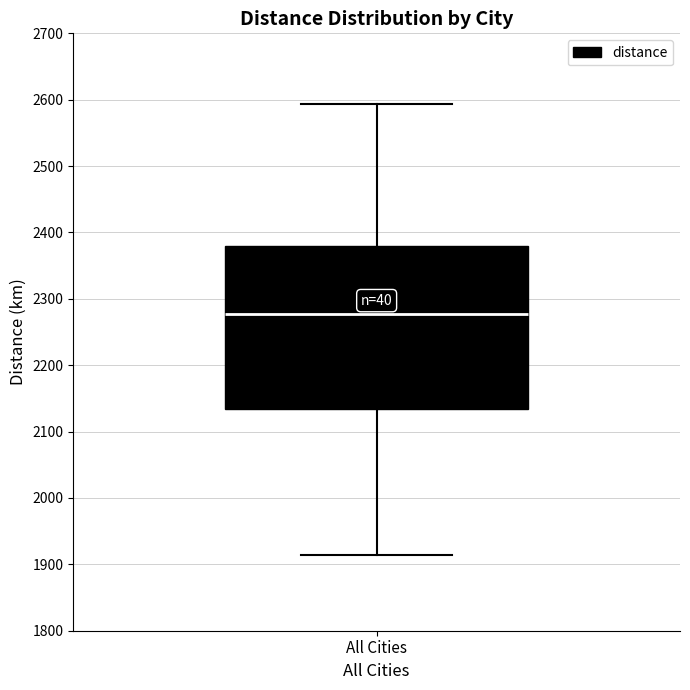

Transcribe this box plot: give where the median line is, the range the box spans, and where the two whiskers end, as read against the y-axis. The values are not printed on the chart, so give them approximately, as read against the axis.

median 2280, box 2130 to 2380, whiskers 1910 to 2590